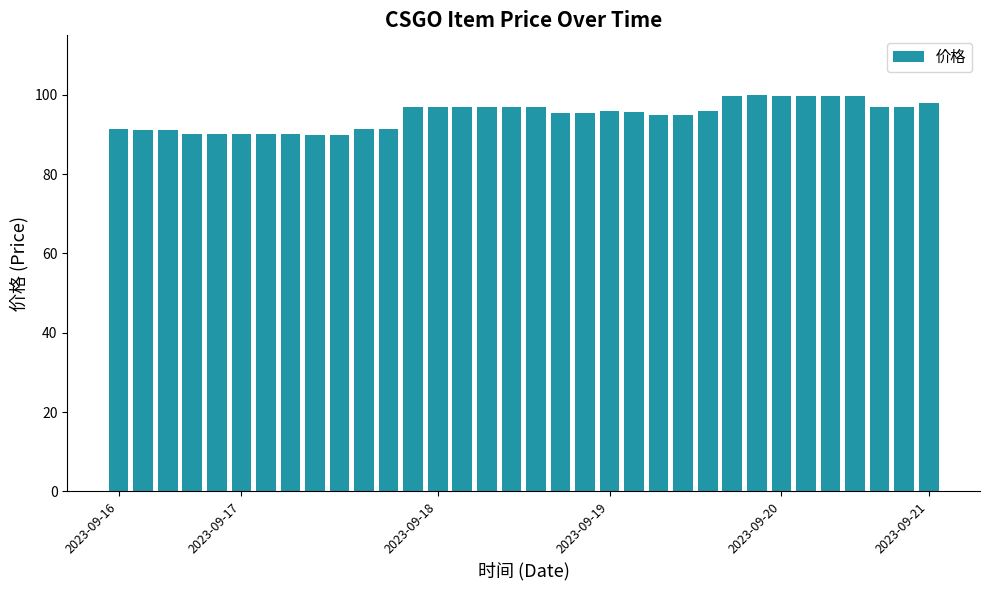

What is the average value?

94.9